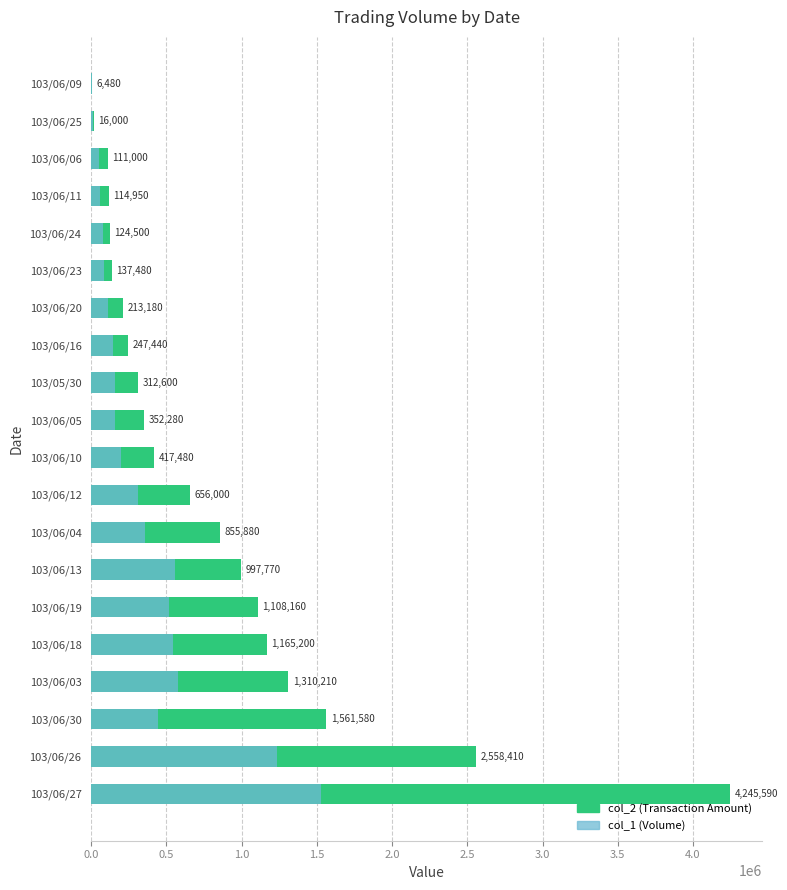

Which series changed the most between 103/06/12 and 103/06/24?

col_2 (Transaction Amount)